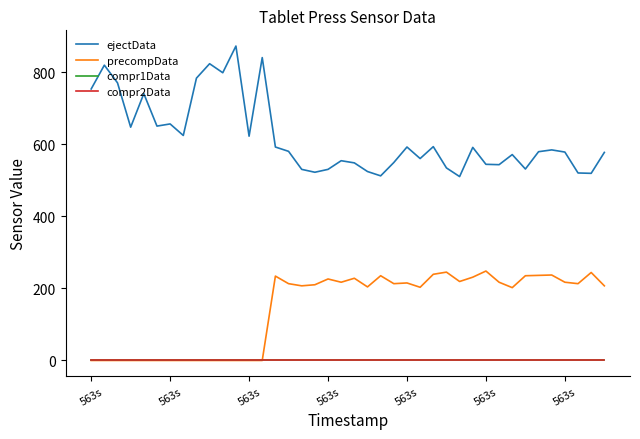

True or false: ejectData and compr2Data cross at least once.

False